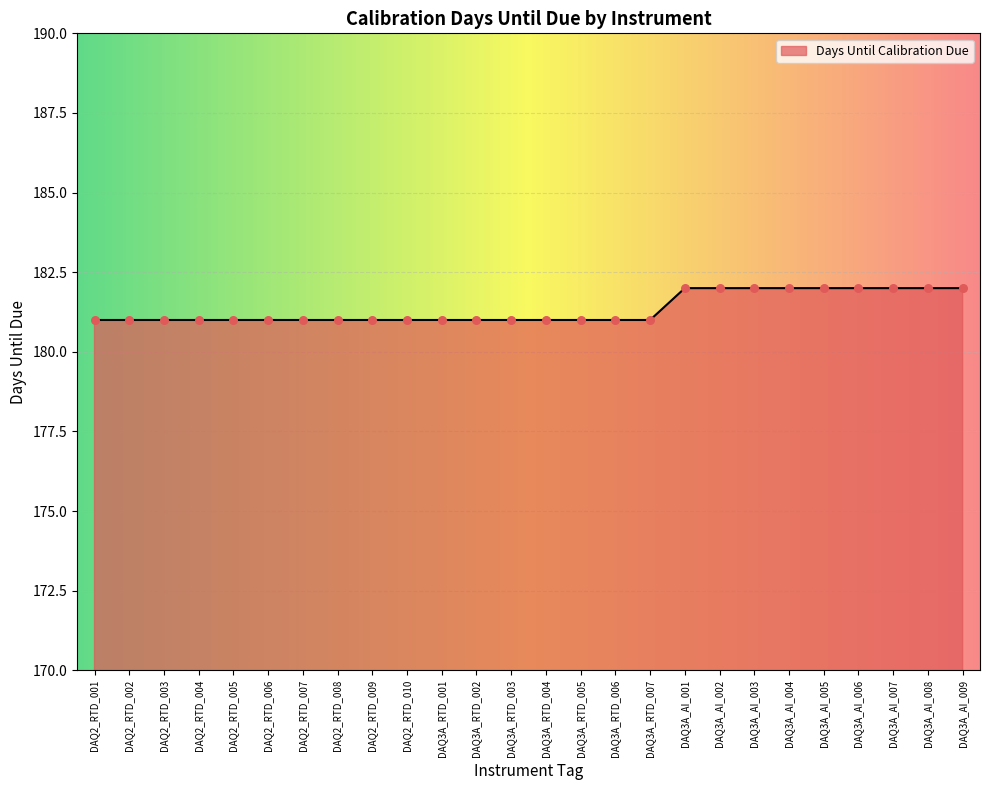

What is the ratio of the value at DAQ2_RTD_004 to the value at DAQ3A_AI_003?

1.0